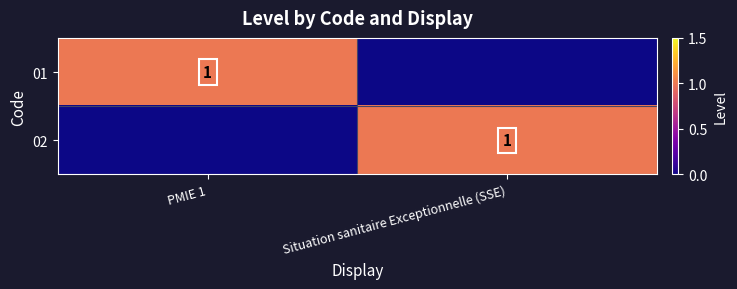

How many values in 01 are above zero?

1